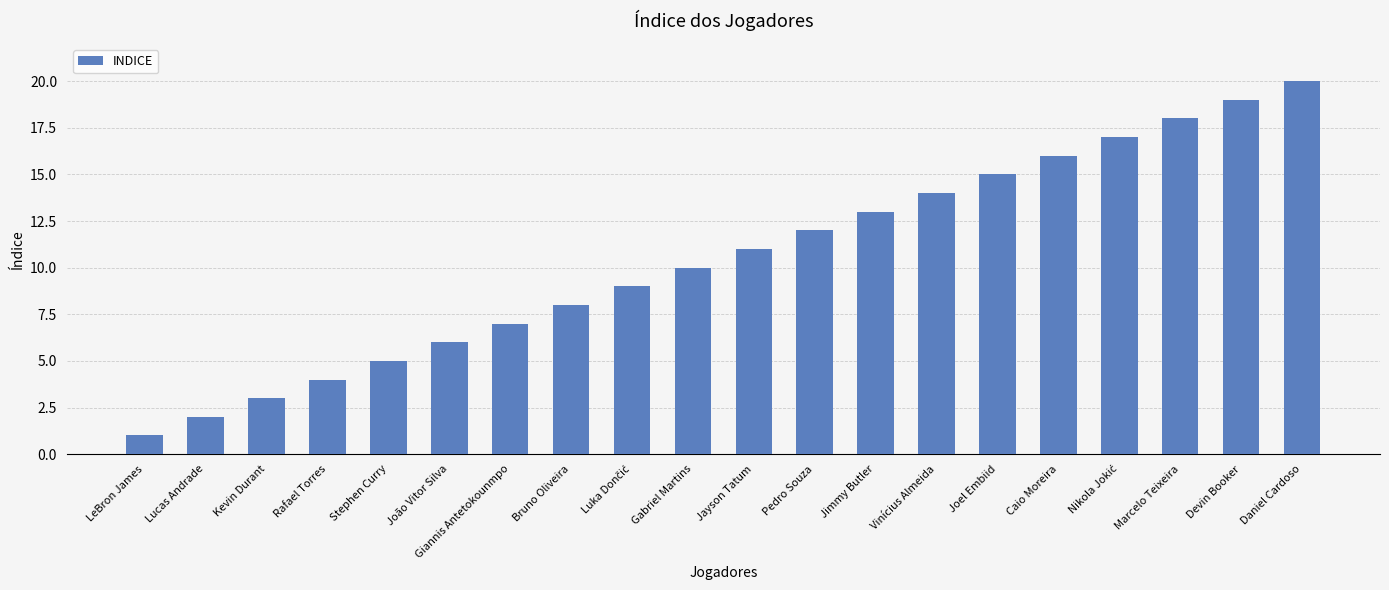

The value at Vinícius Almeida is 14. True or false?

True